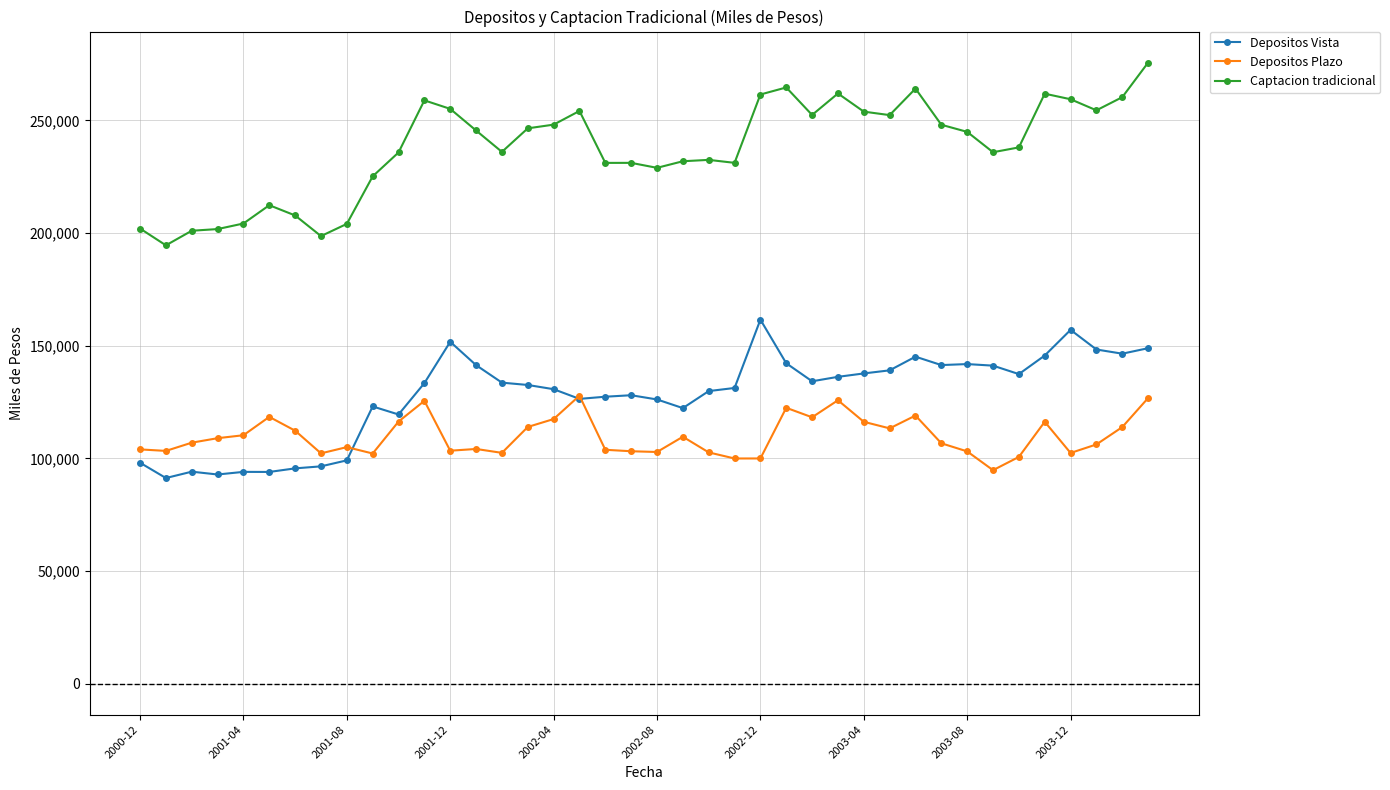

Rank the series by their maximum value, from highest to lowest.

Captacion tradicional, Depositos Vista, Depositos Plazo